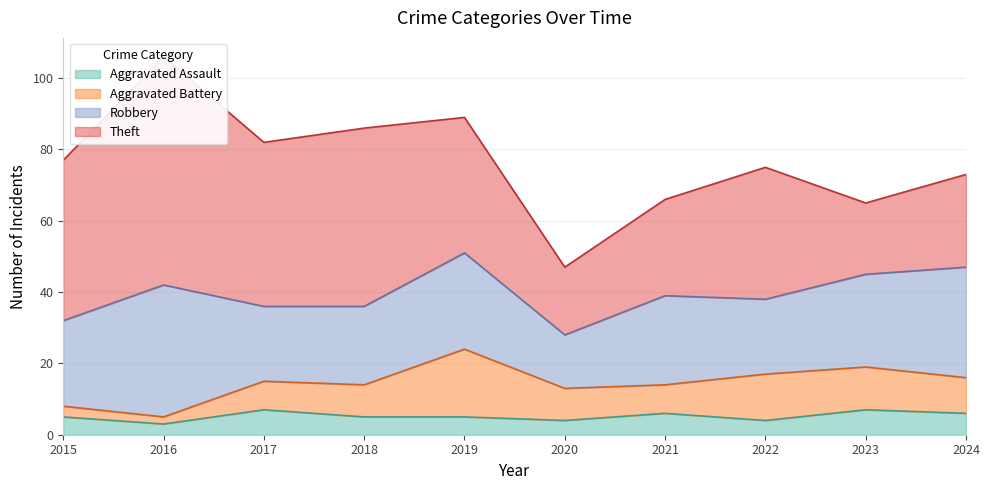

What is the value of the Aggravated Assault point at the 9th from the left?

7